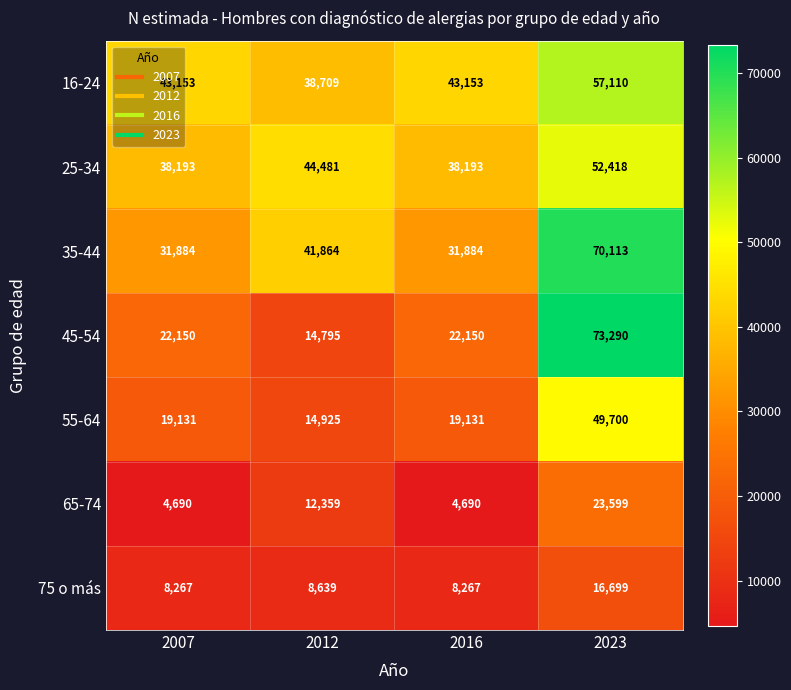

Which series changed the most between 2012 and 2023?

45-54